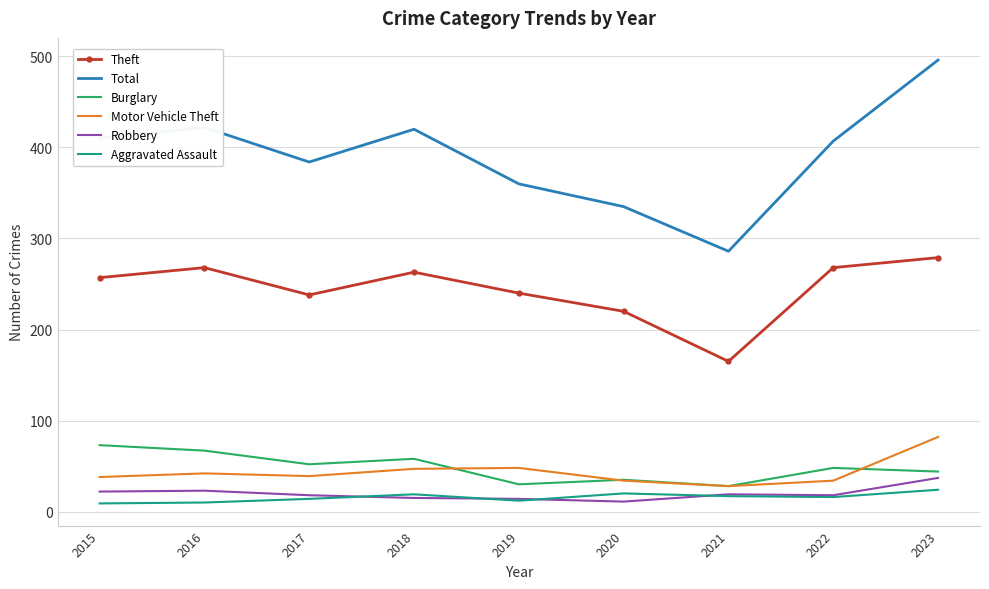

Read the Motor Vehicle Theft value at 2018.

47